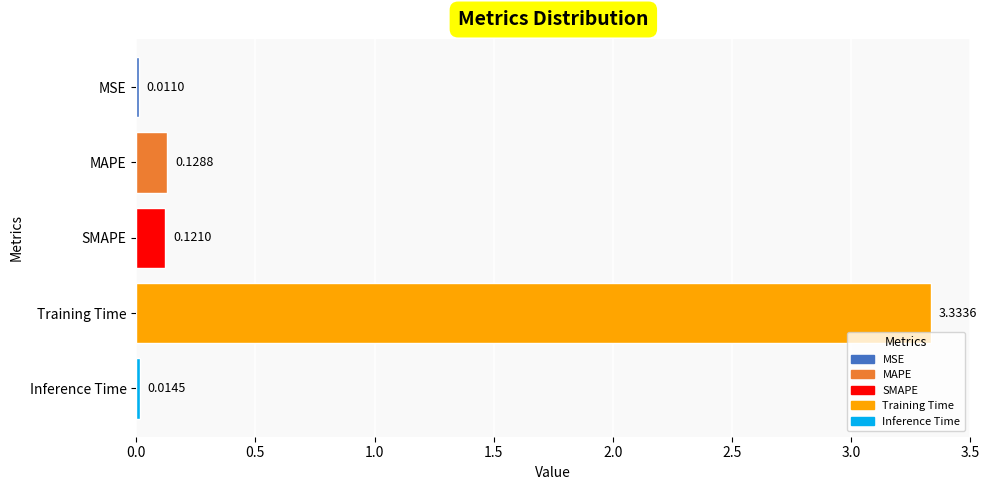

Which category has the lowest value across all series?

MSE